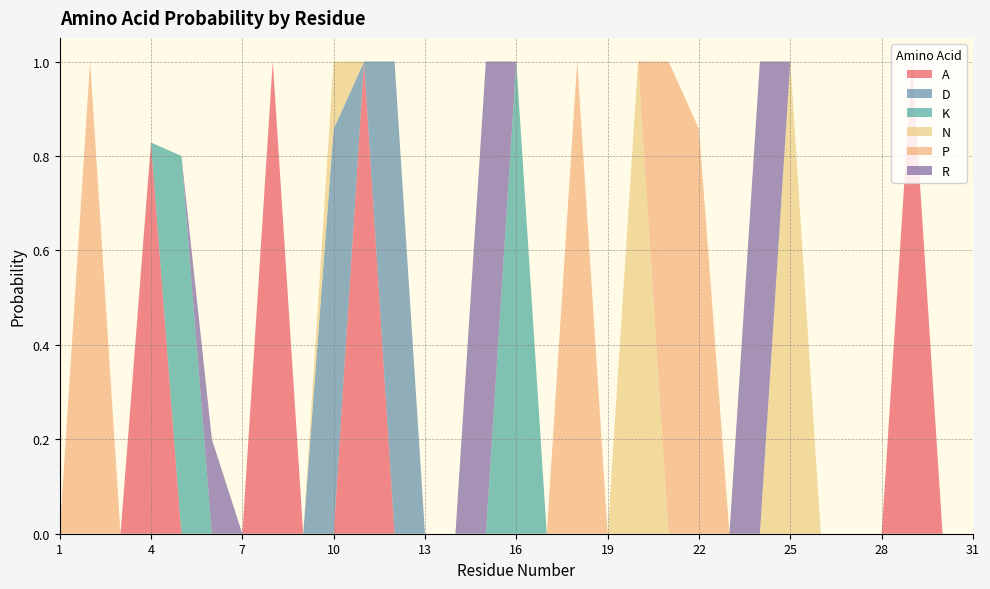

Reading left to right, what are all the values shown in this chart?

A: 0.0	0.0	0.0	0.8	0.0	0.0	0.0	1.0	0.0	0.0	1.0	0.0	0.0	0.0	0.0	0.0	0.0	0.0	0.0	0.0	0.0	0.0	0.0	0.0	0.0	0.0	0.0	0.0	1.0	0.0	0.0
D: 0.0	0.0	0.0	0.0	0.0	0.0	0.0	0.0	0.0	0.9	0.0	1.0	0.0	0.0	0.0	0.0	0.0	0.0	0.0	0.0	0.0	0.0	0.0	0.0	0.0	0.0	0.0	0.0	0.0	0.0	0.0
K: 0.0	0.0	0.0	0.0	0.8	0.0	0.0	0.0	0.0	0.0	0.0	0.0	0.0	0.0	0.0	1.0	0.0	0.0	0.0	0.0	0.0	0.0	0.0	0.0	0.0	0.0	0.0	0.0	0.0	0.0	0.0
N: 0.0	0.0	0.0	0.0	0.0	0.0	0.0	0.0	0.0	0.1	0.0	0.0	0.0	0.0	0.0	0.0	0.0	0.0	0.0	1.0	0.0	0.0	0.0	0.0	1.0	0.0	0.0	0.0	0.0	0.0	0.0
P: 0.0	1.0	0.0	0.0	0.0	0.0	0.0	0.0	0.0	0.0	0.0	0.0	0.0	0.0	0.0	0.0	0.0	1.0	0.0	0.0	1.0	0.9	0.0	0.0	0.0	0.0	0.0	0.0	0.0	0.0	0.0
R: 0.0	0.0	0.0	0.0	0.0	0.2	0.0	0.0	0.0	0.0	0.0	0.0	0.0	0.0	1.0	0.0	0.0	0.0	0.0	0.0	0.0	0.0	0.0	1.0	0.0	0.0	0.0	0.0	0.0	0.0	0.0